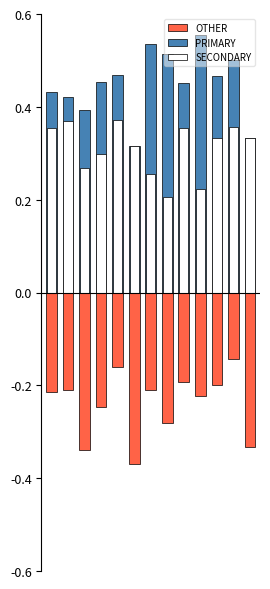

Which series has the largest range (max minus min)?

PRIMARY